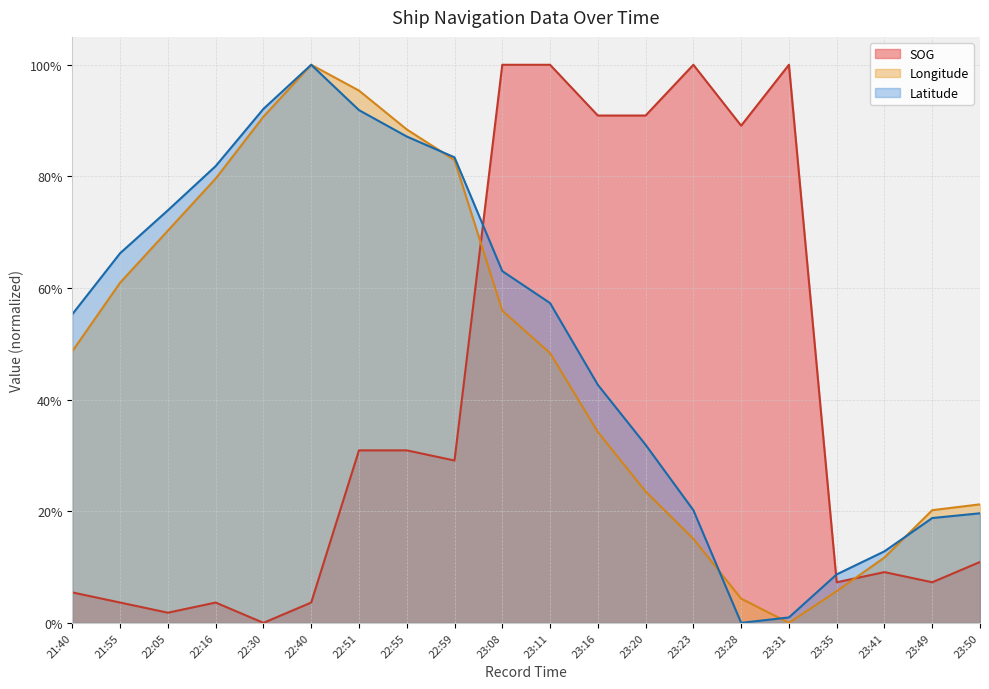

At 23:08, list the series in order from largest to smallest.

SOG, Latitude, Longitude